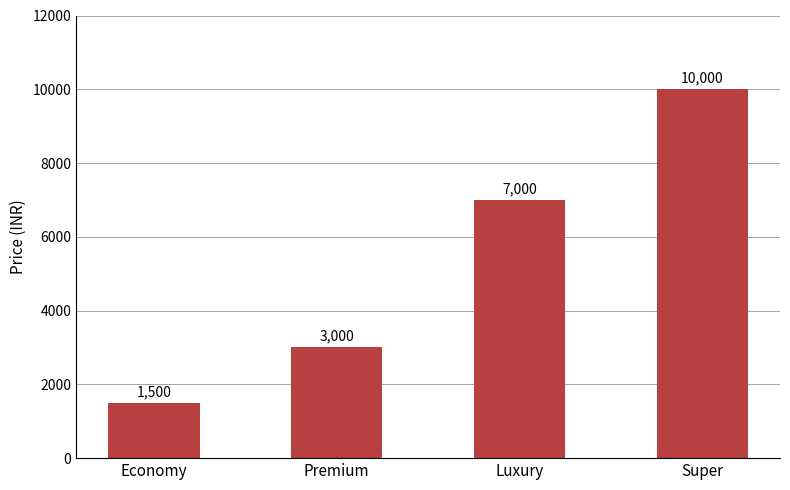

Which has a higher value, Super or Luxury?

Super